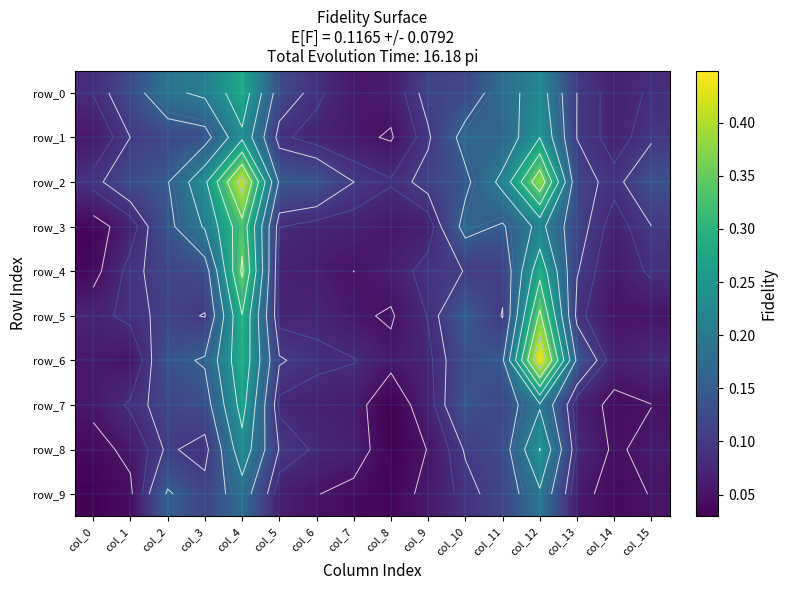

What is the sum of the row_4 values at col_15 and col_13?

0.2